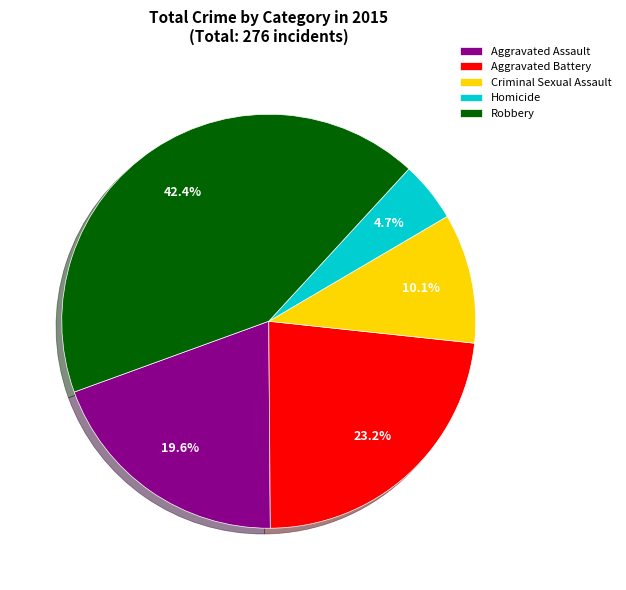

Approximately how many times larger is the value at Aggravated Battery compared to Criminal Sexual Assault?

2.3